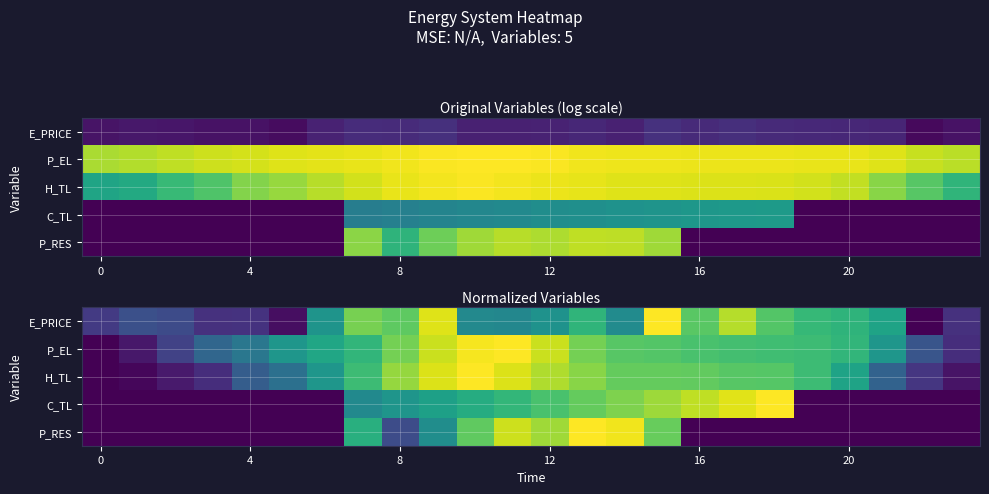

The value of C_TL at 16 is 1.4. True or false?

False